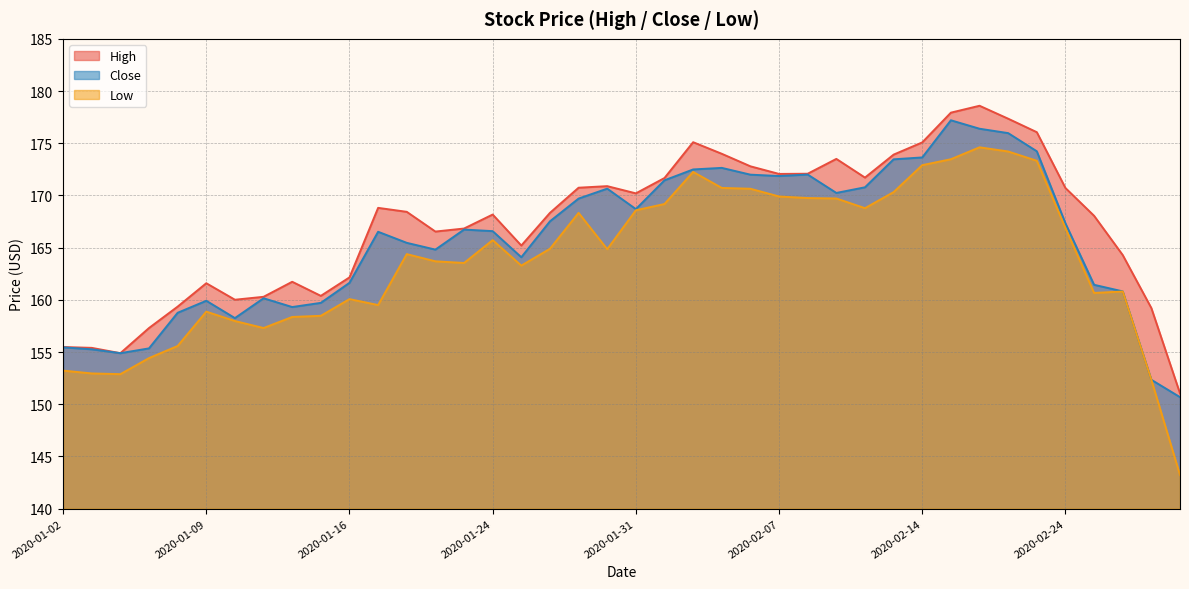

What is the label of the 30th point from the left?

2020-02-13